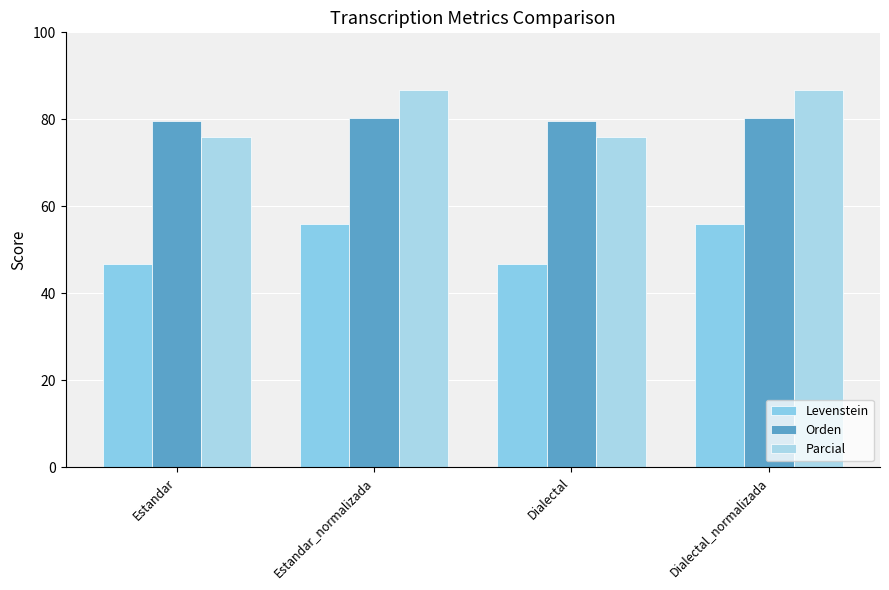

Is it true that Levenstein equals 56.1 at Estandar_normalizada?

True